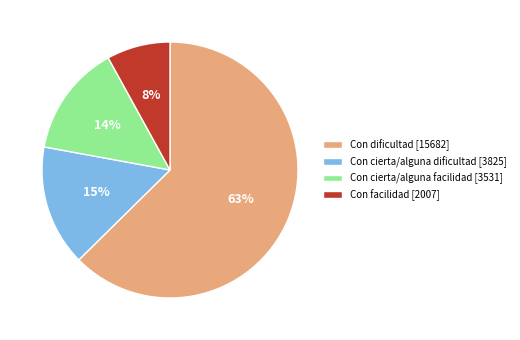

How many segments does this pie chart have?

4